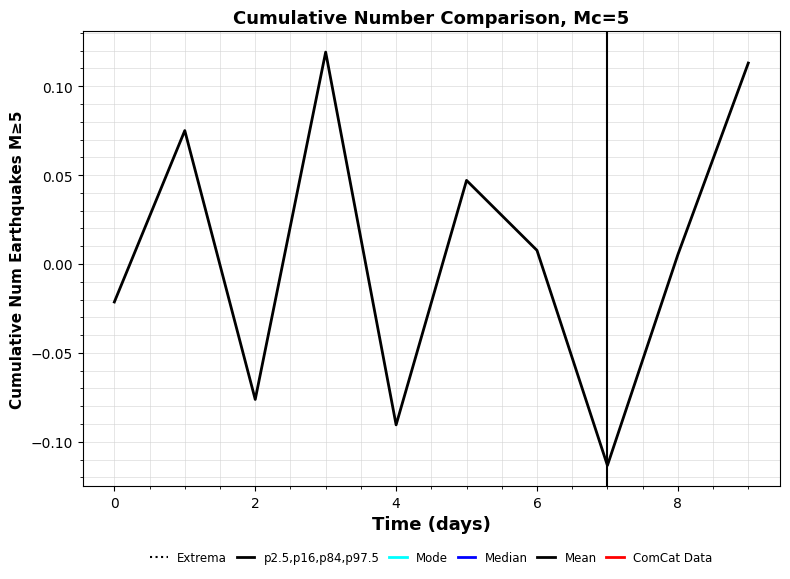

How many interior local valleys (lower than both neighbors) does the data have?

3